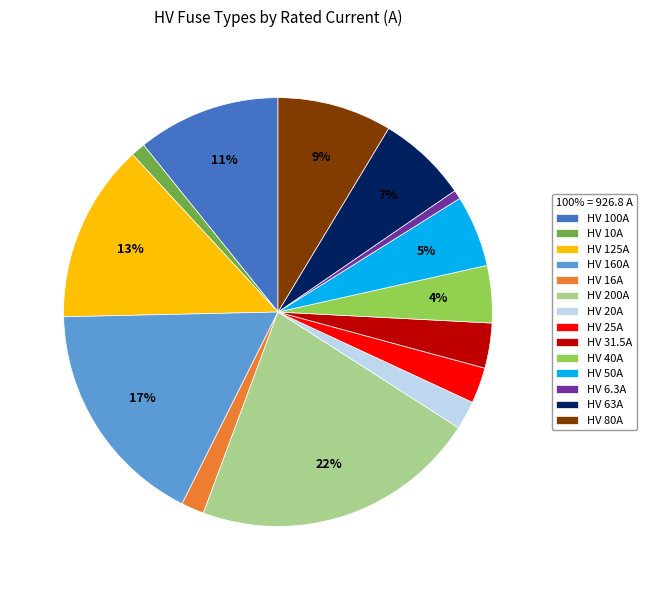

True or false: HV 6.3A accounts for 13% of the total.

False